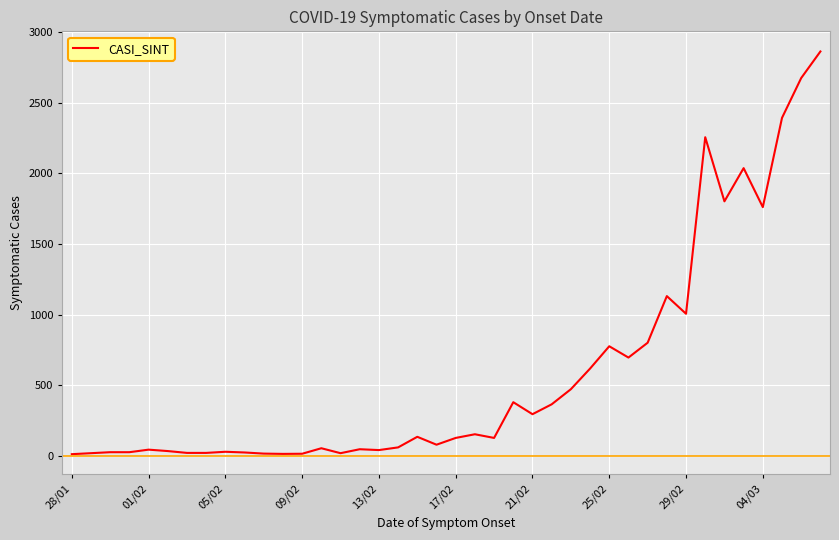

What is the sum of all values?

23470